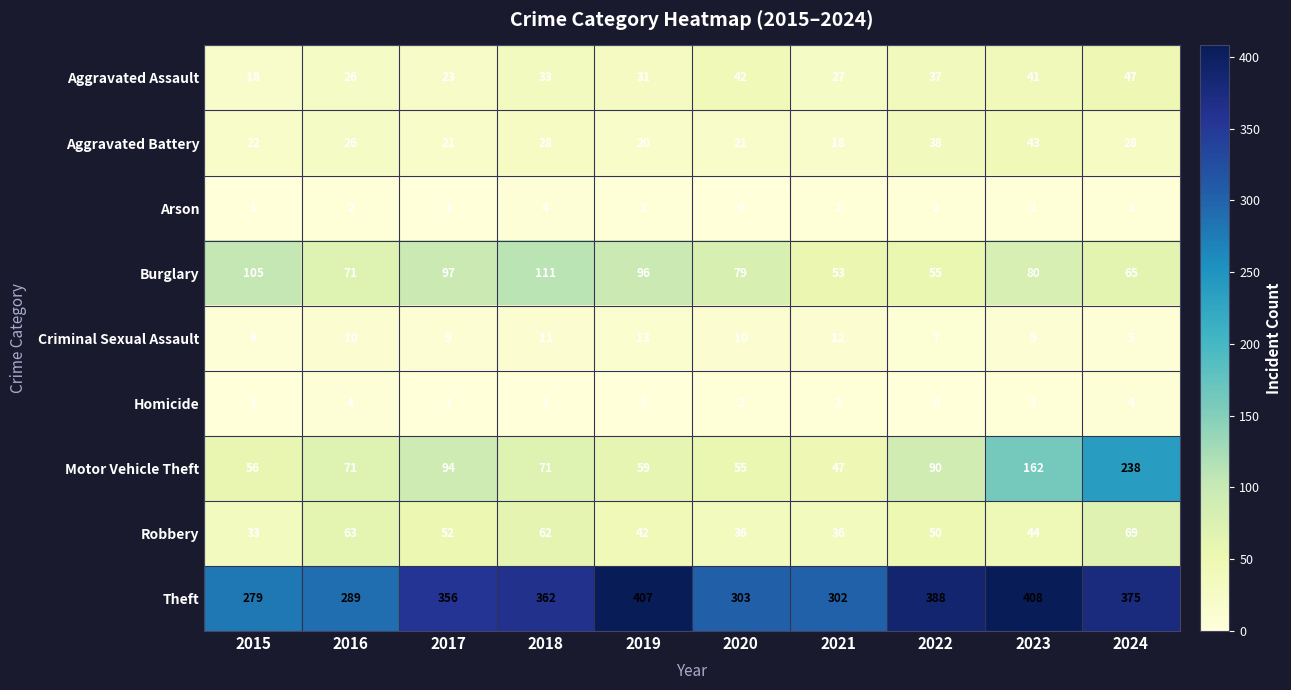

What is the sum of all Burglary values?

812